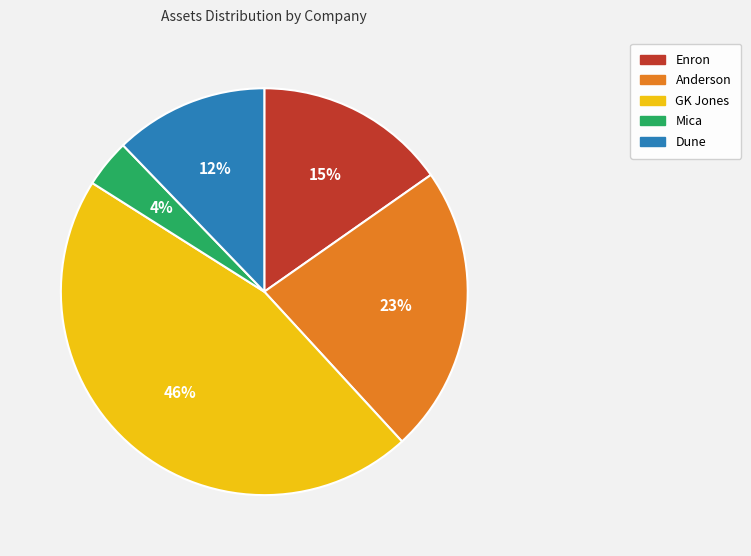

What is the ratio of the value at Mica to the value at Anderson?

0.2